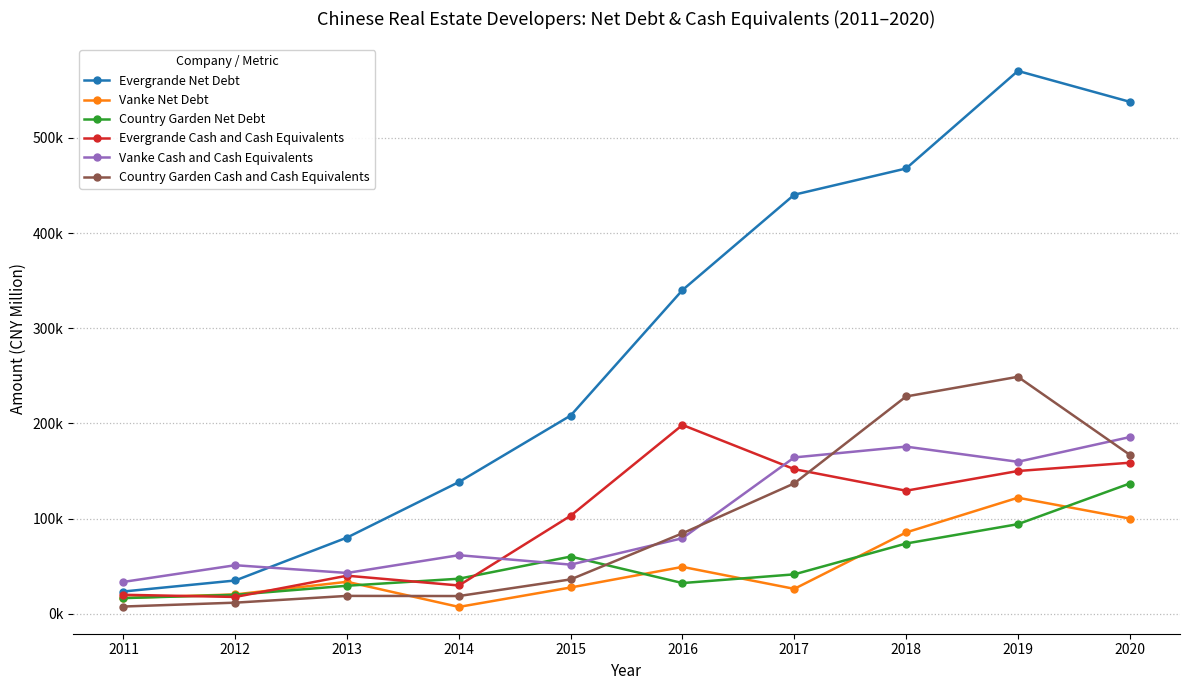

True or false: Vanke Net Debt and Country Garden Net Debt cross at least once.

True